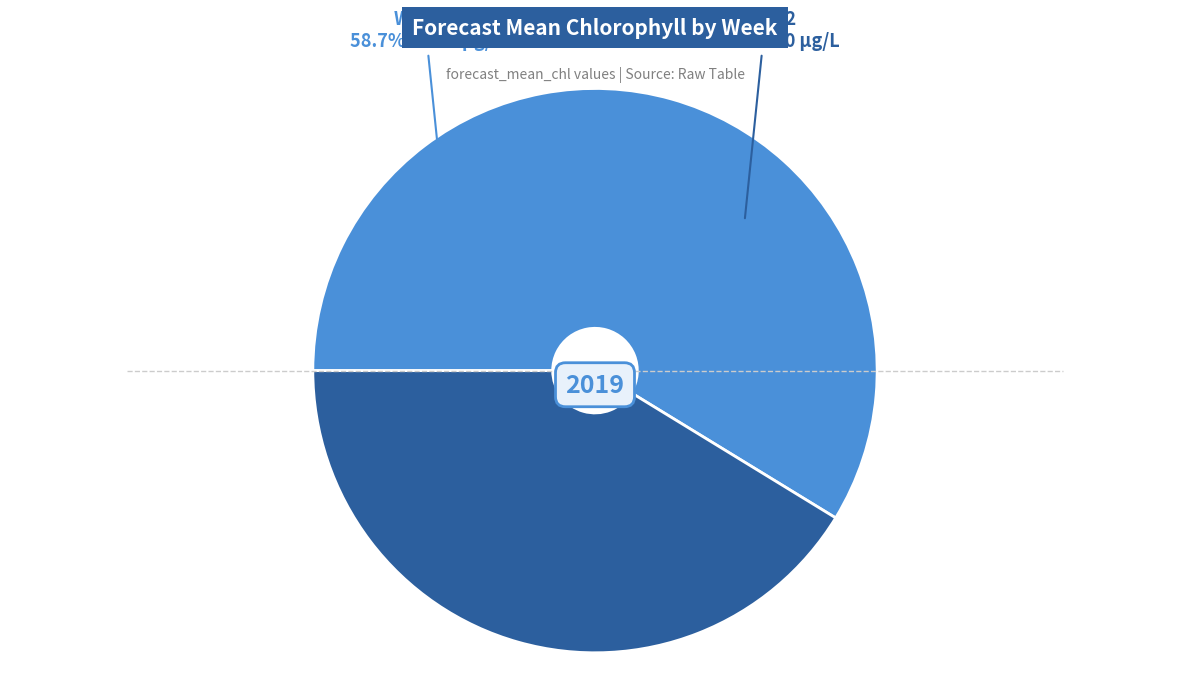

How many slices are in this pie chart?

2